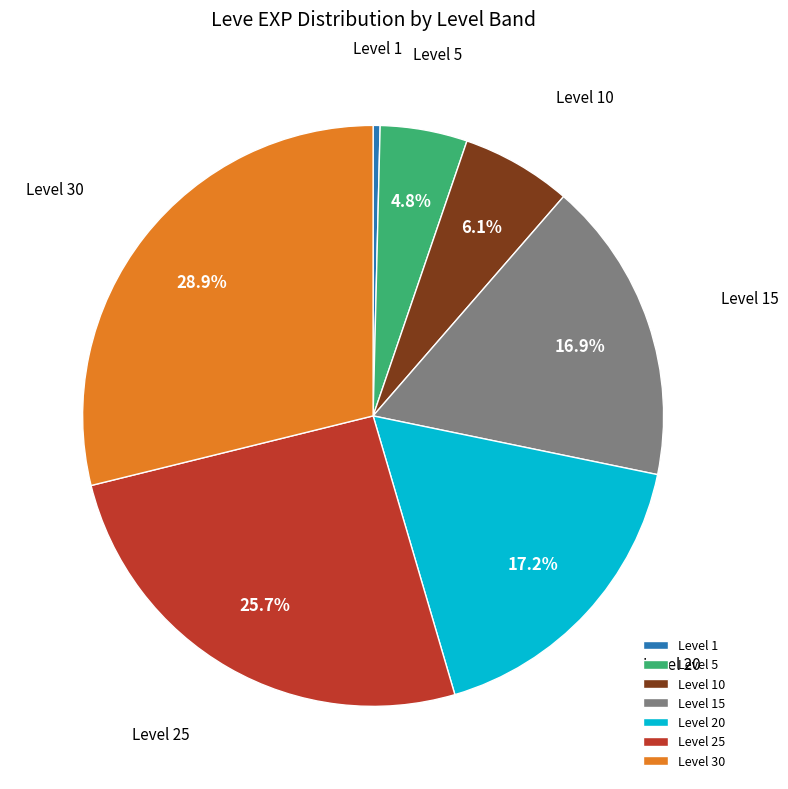

Which has a higher value, Level 25 or Level 20?

Level 25